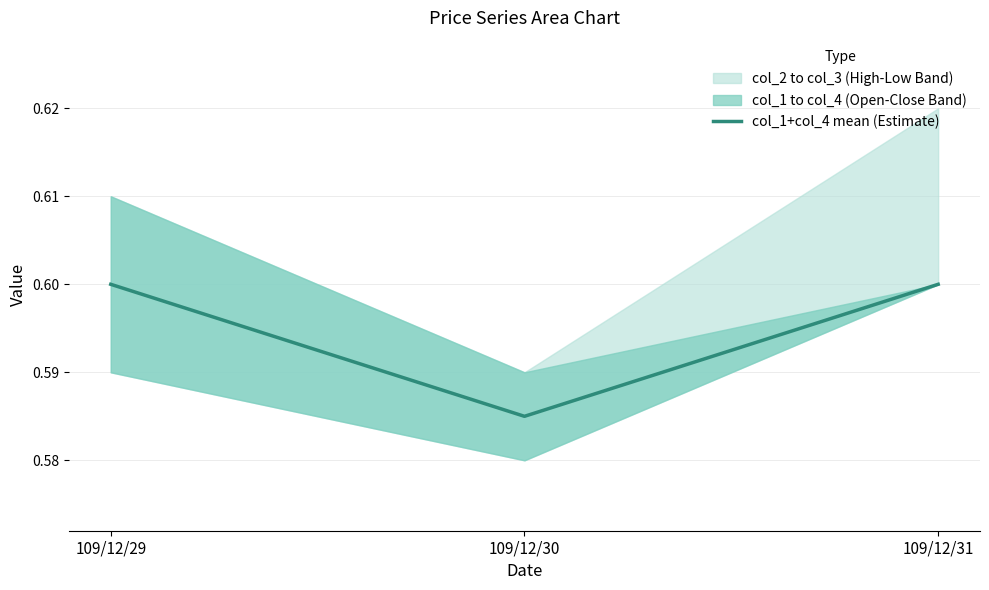

What value does the data have at 109/12/30?

0.6